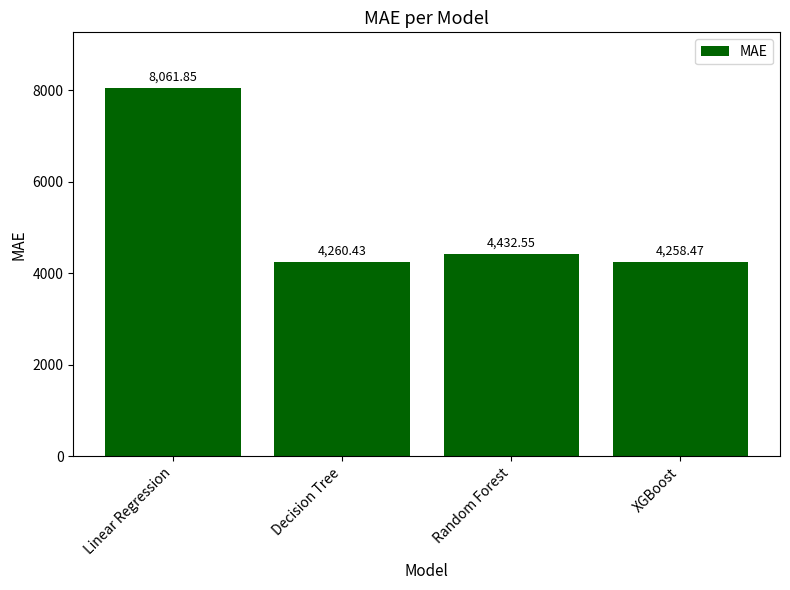

Between Decision Tree and Random Forest, which is larger?

Random Forest